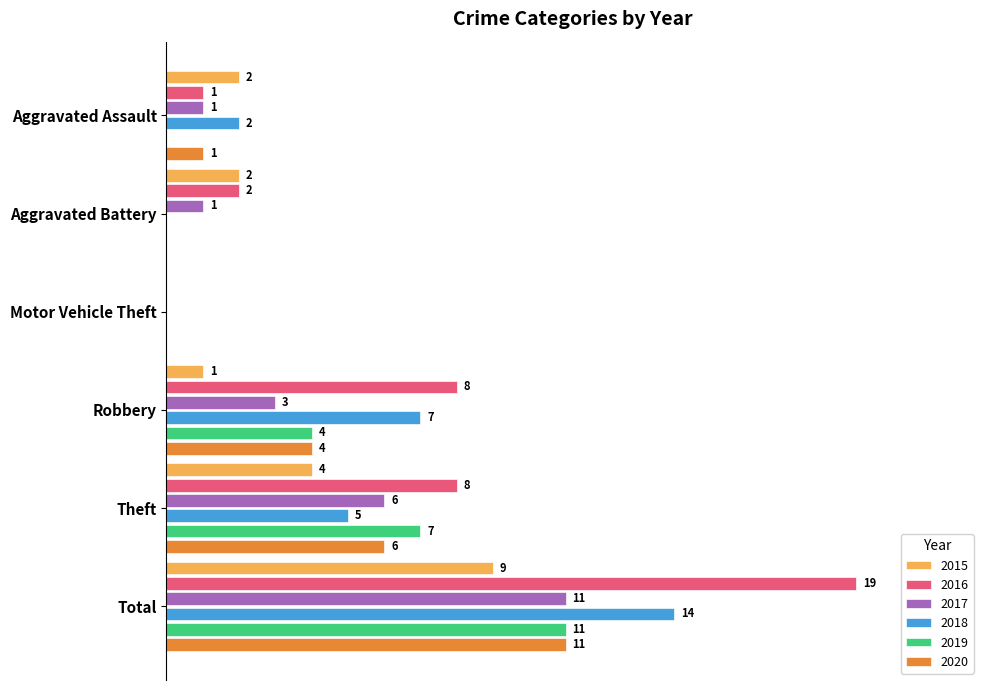

List the labels in order of 2015 value, smallest first.

Motor Vehicle Theft, Robbery, Aggravated Assault, Aggravated Battery, Theft, Total